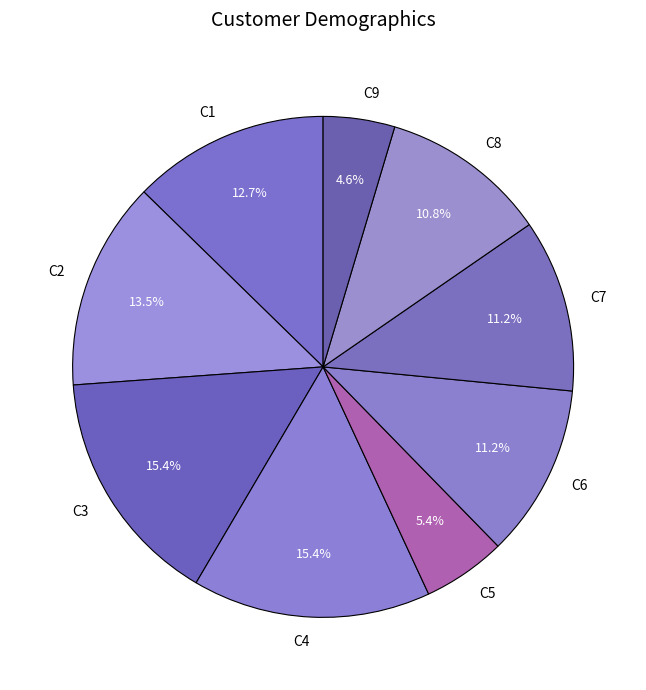

True or false: C7 accounts for 4% of the total.

False